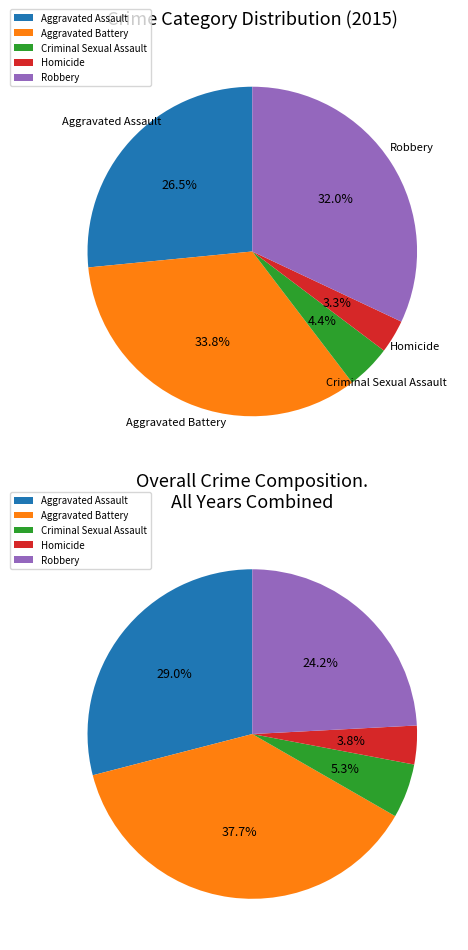

How much of the chart is everything except Robbery?

68.0%